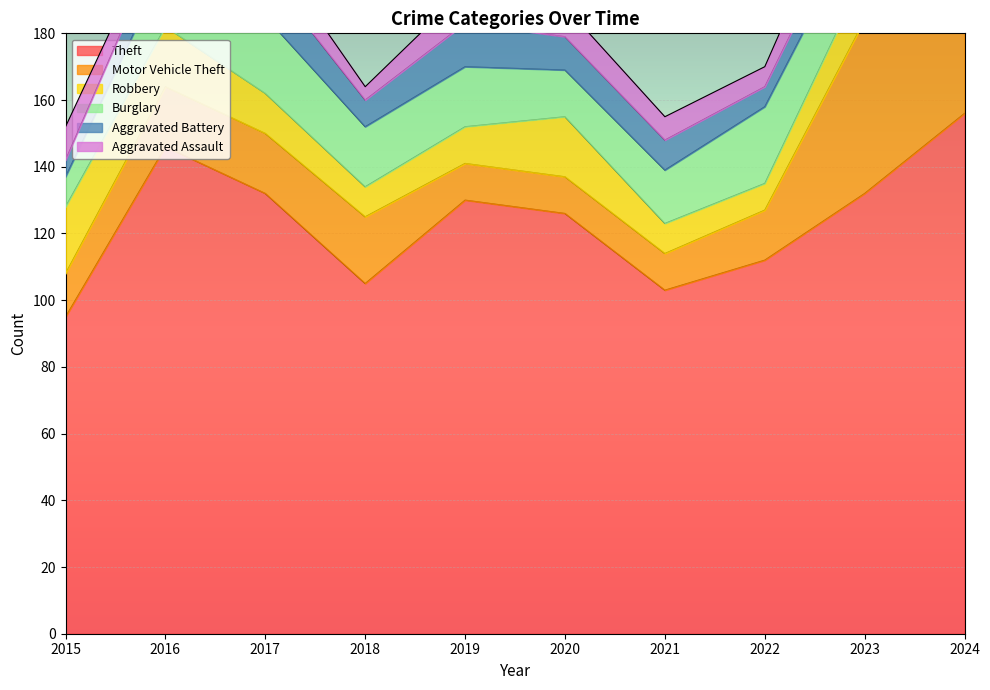

Where is Aggravated Battery nearest to the value 13?

2017